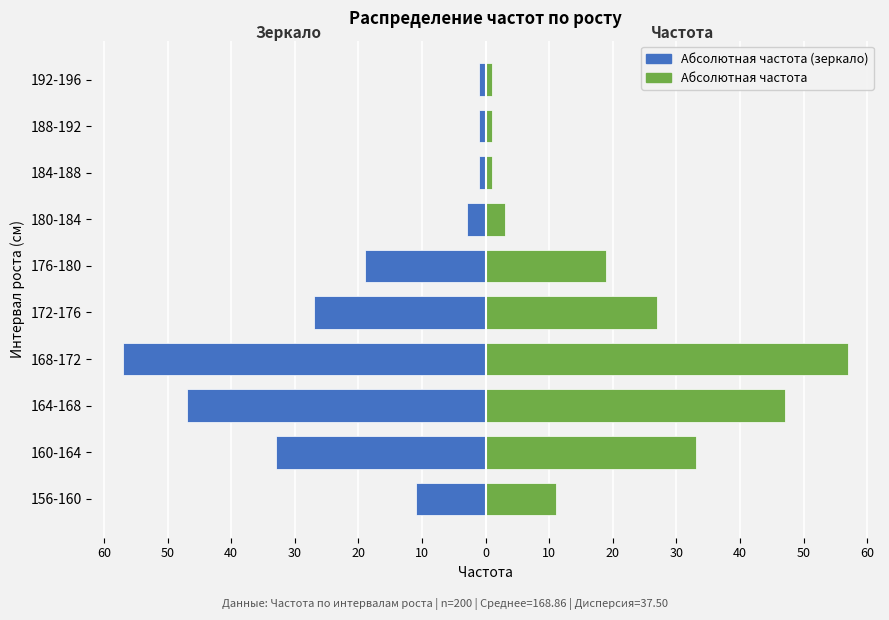

Is it true that Абсолютная частота equals 1 at 184-188?

False